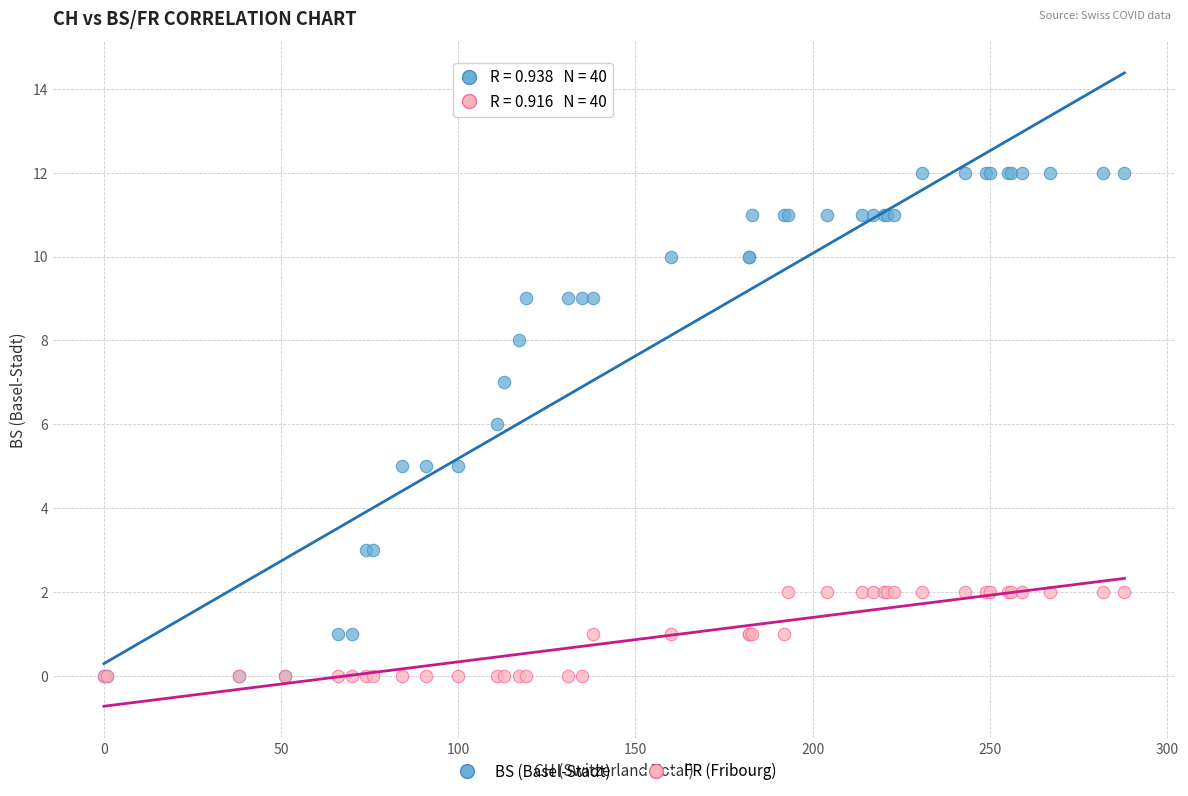

What are all the series names shown in the legend?

BS (Basel-Stadt), FR (Fribourg)